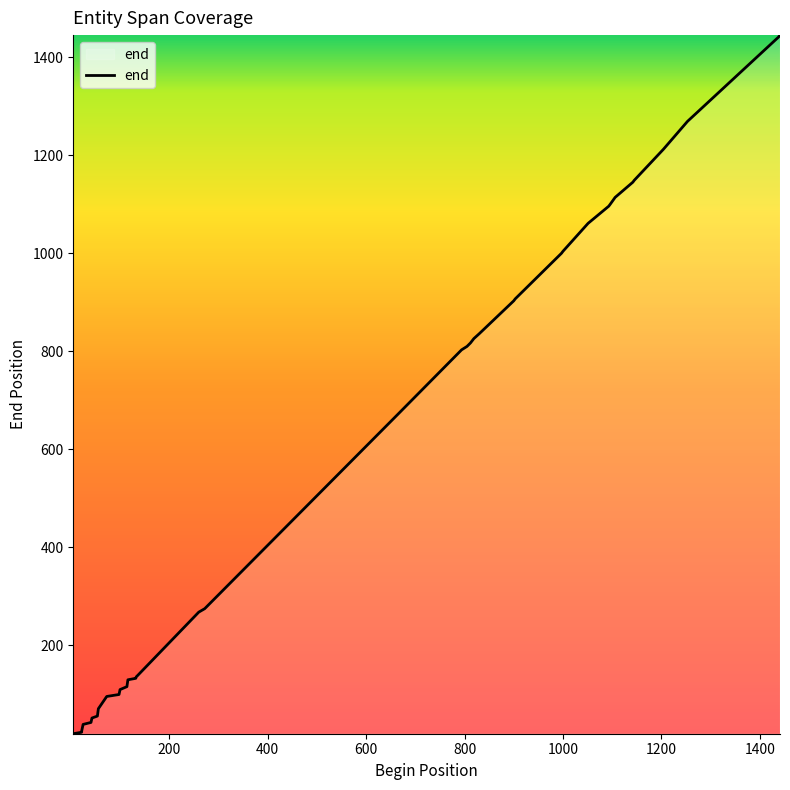

List the labels in order of value, largest first.

1441, 1438, 1253, 1204, 1145, 1142, 1106, 1096, 1093, 1051, 1000, 997, 903, 900, 830, 819, 812, 805, 794, 664, 275, 272, 260, 136, 133, 132, 116, 114, 100, 98, 73, 56, 54, 43, 41, 25, 22, 22, 5